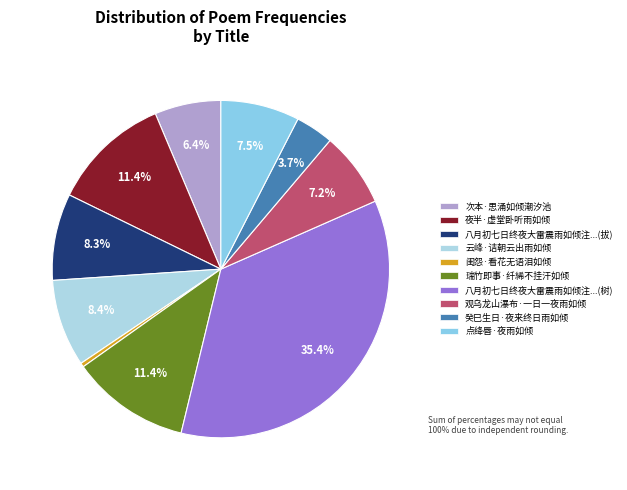

Is there a majority slice in this chart?

No